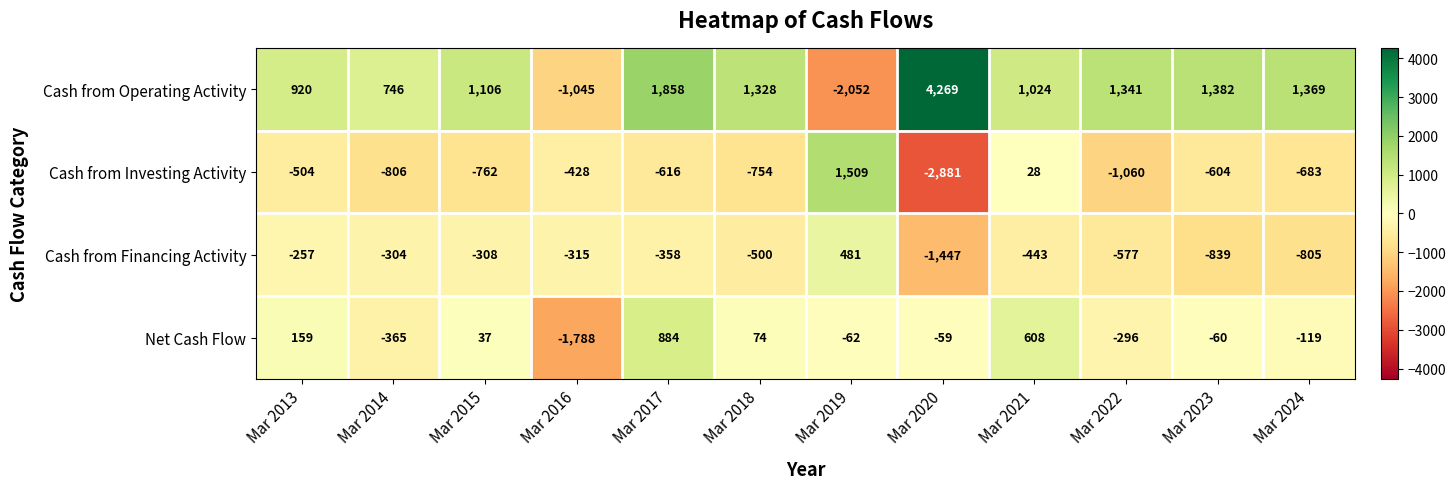

Is the value of Cash from Operating Activity at Mar 2017 greater than the value of Net Cash Flow at Mar 2018?

Yes